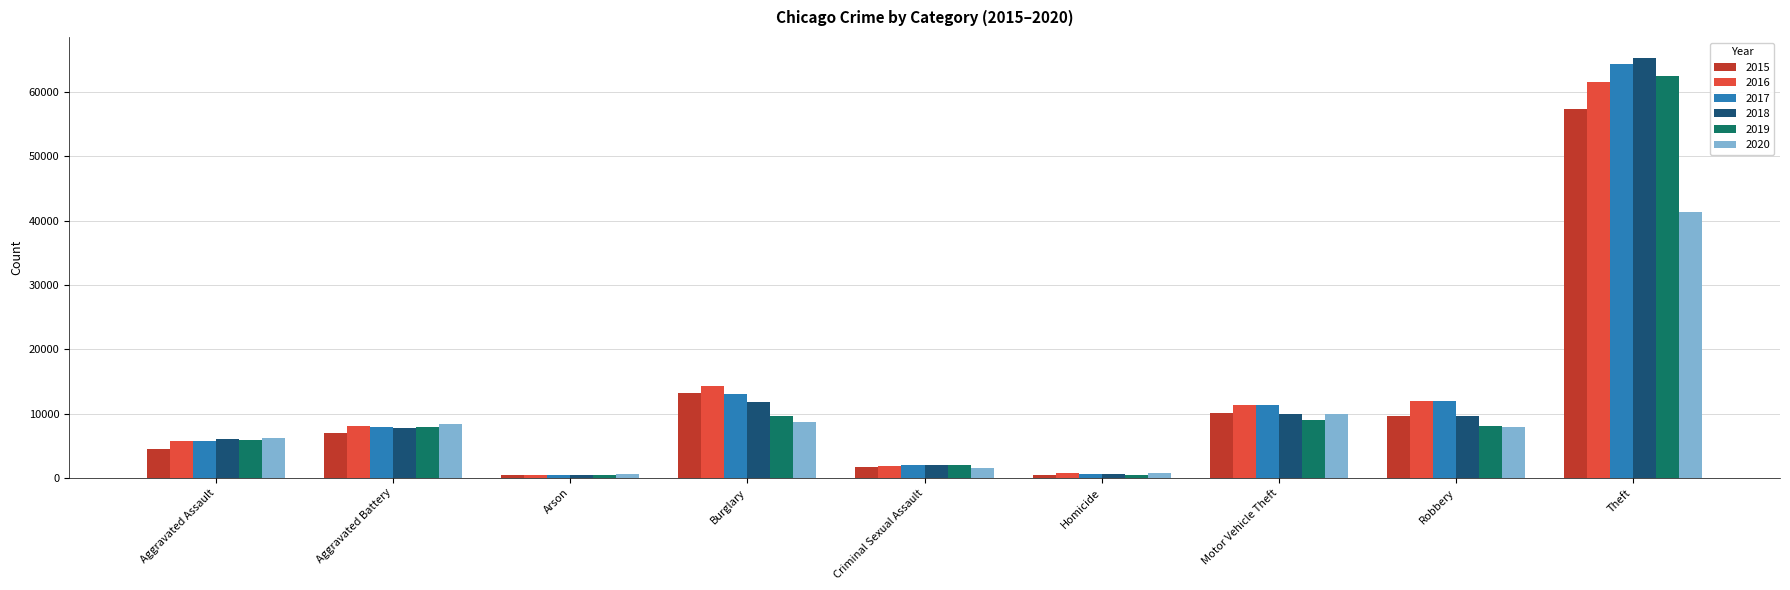

What is the minimum value for 2016?

515